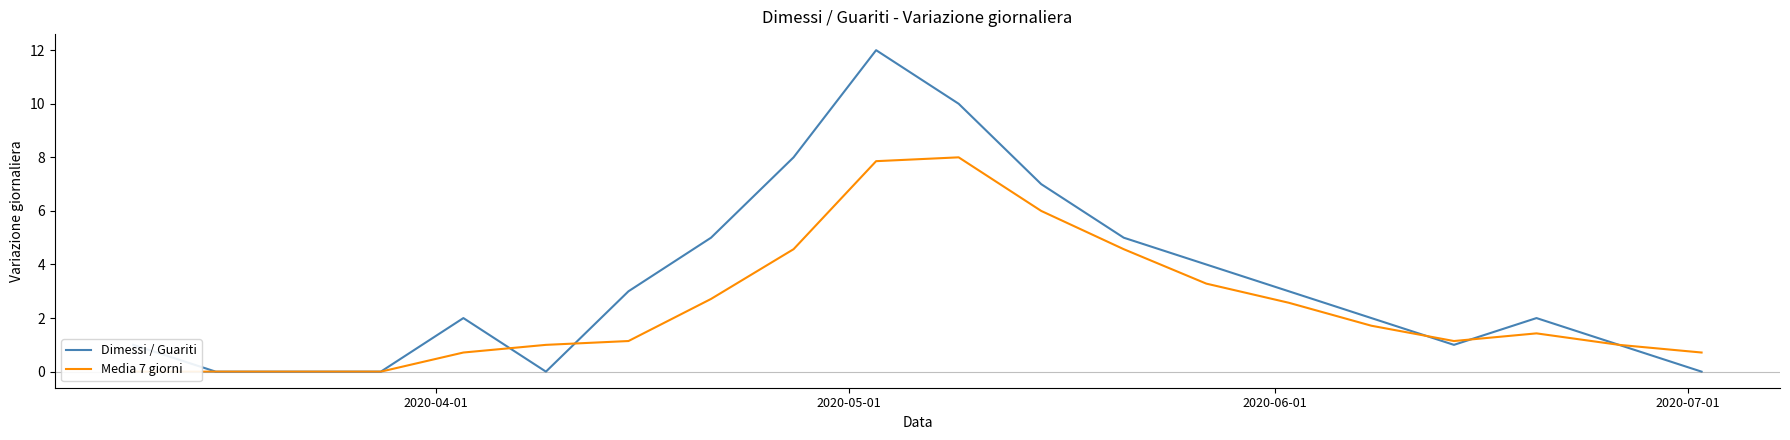

How many categories are shown in the chart?

20